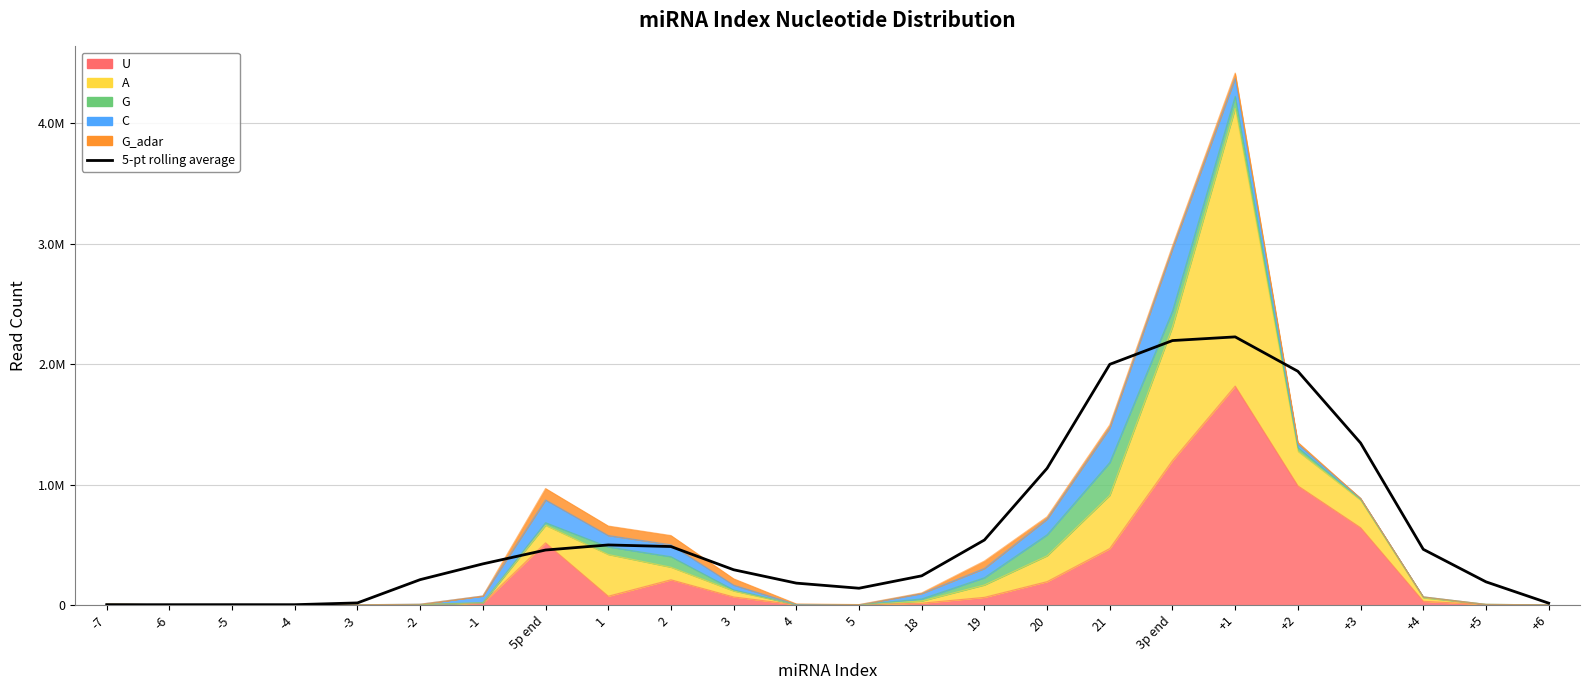

What is the change in value from 20 to +6?

-1120599.8